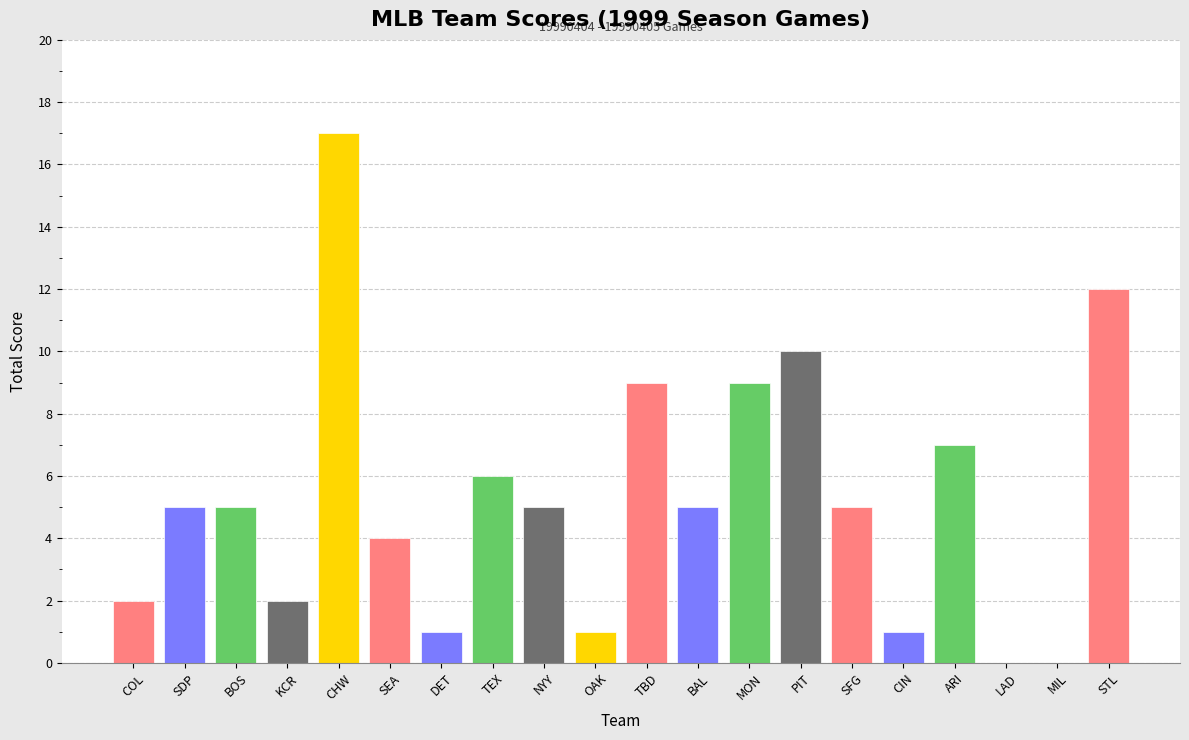

Reading right to left, what are all the values shown in this chart?

12	0	0	7	1	5	10	9	5	9	1	5	6	1	4	17	2	5	5	2